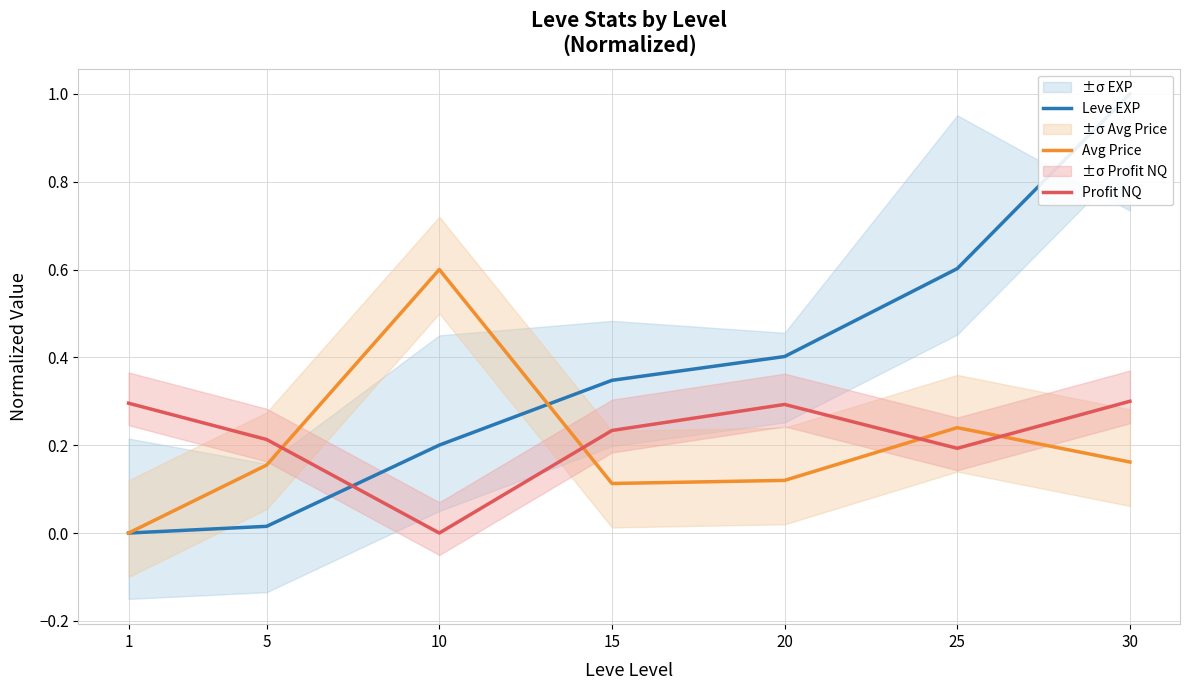

True or false: Profit NQ has a value of 0.1 at 25.

False